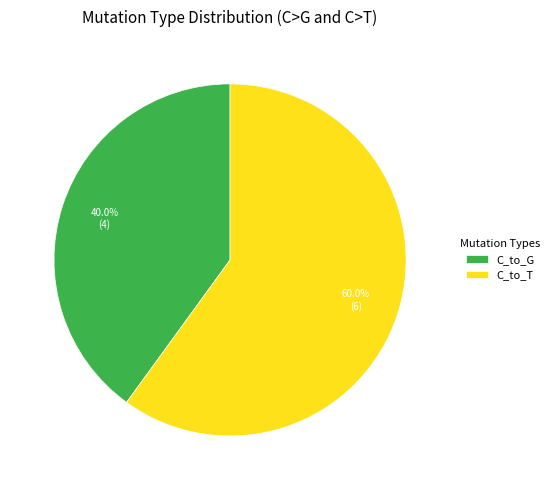

The C_to_G slice represents 40% of the pie. True or false?

True